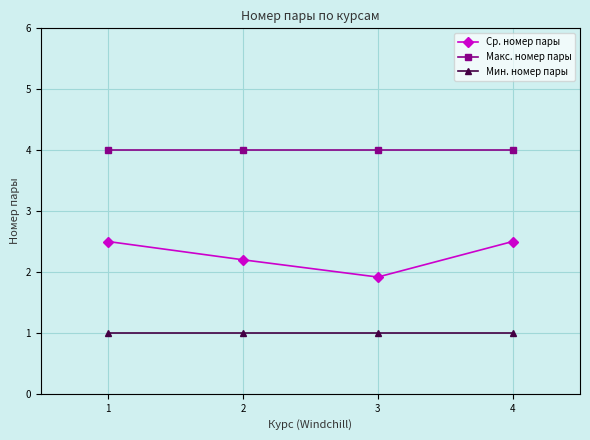

What is the maximum value shown in the chart?

4.0